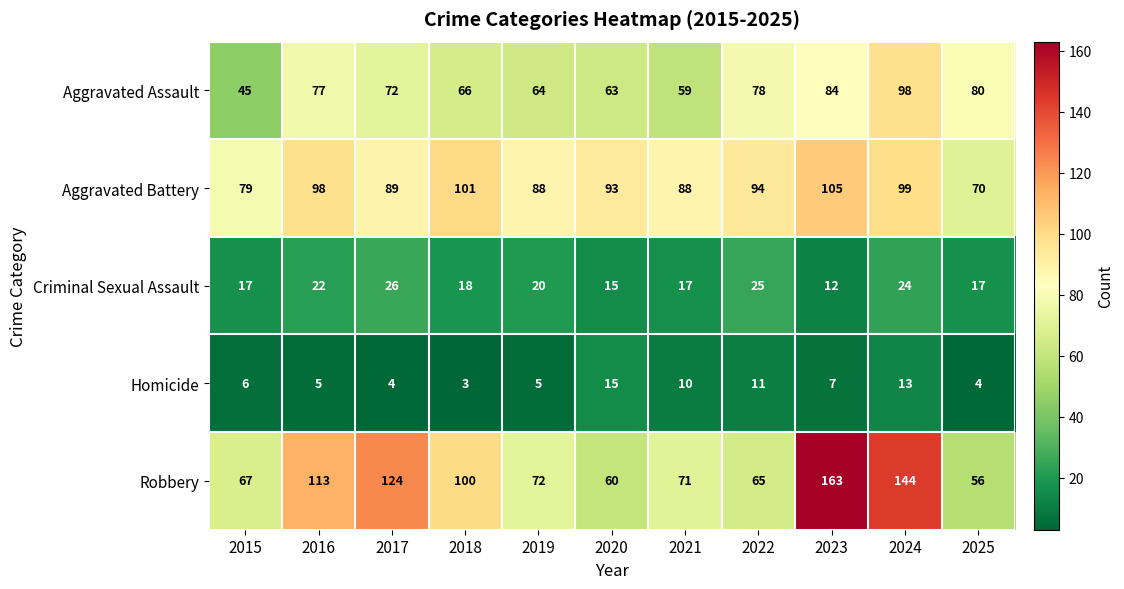

Is it true that Criminal Sexual Assault equals 8 at 2020?

False